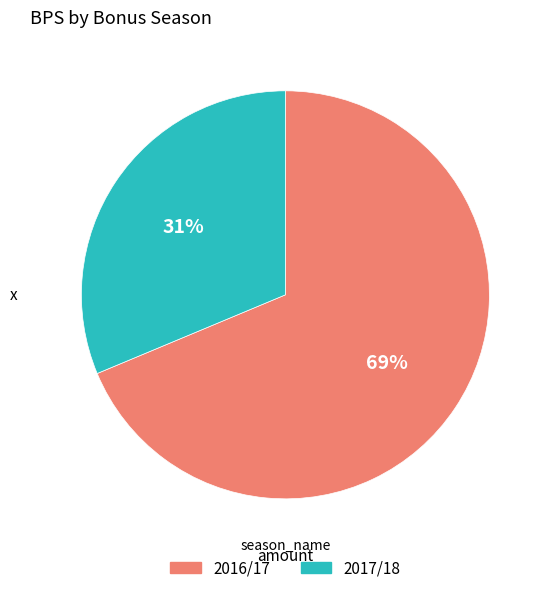

The 2017/18 slice represents 31% of the pie. True or false?

True